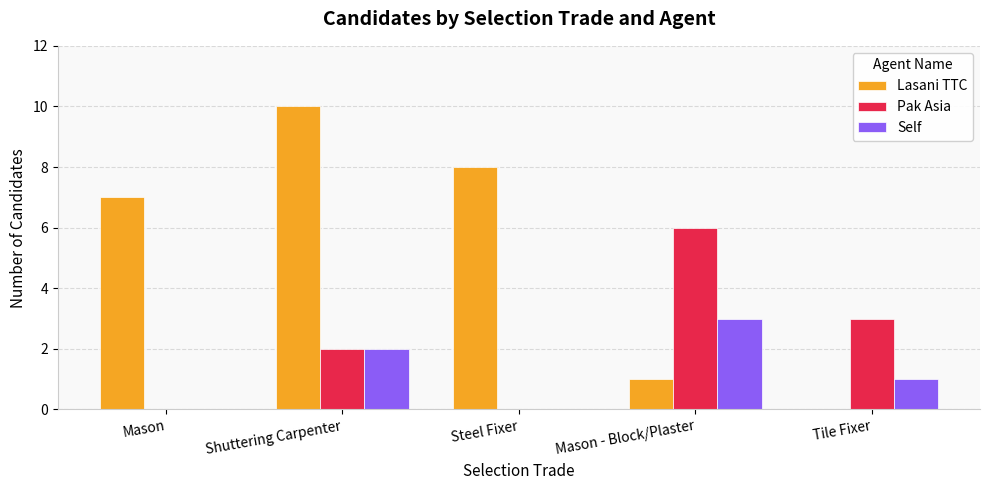

The value of Pak Asia at Tile Fixer is 5. True or false?

False